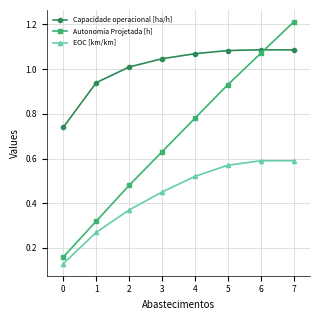

True or false: Capacidade operacional [ha/h] and EOC [km/km] cross at least once.

False